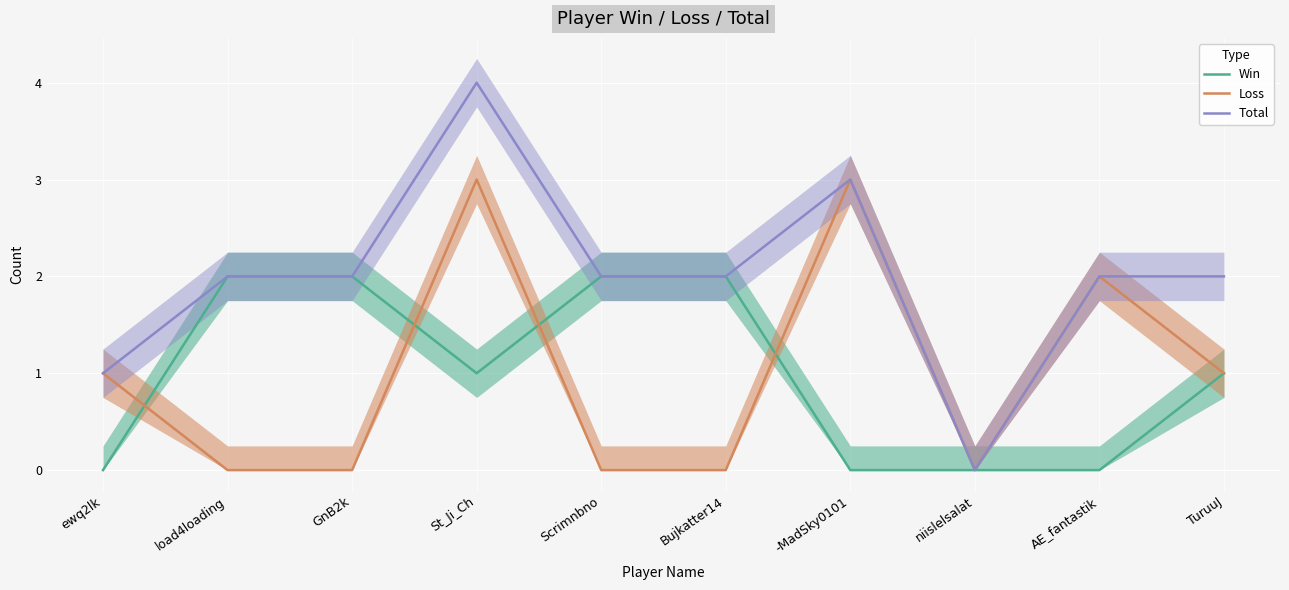

How many positive values does the Total series have?

9